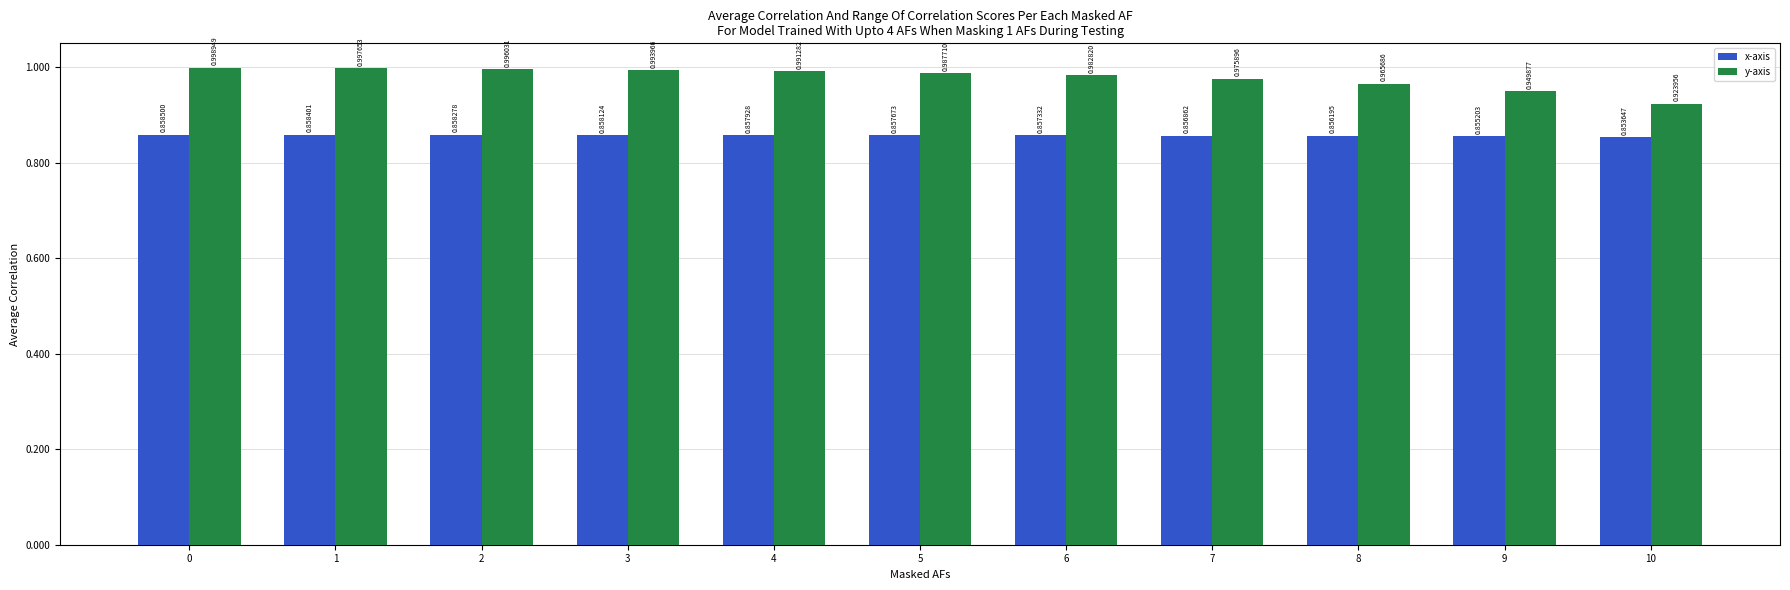

Which series has the largest total across all categories?

y-axis